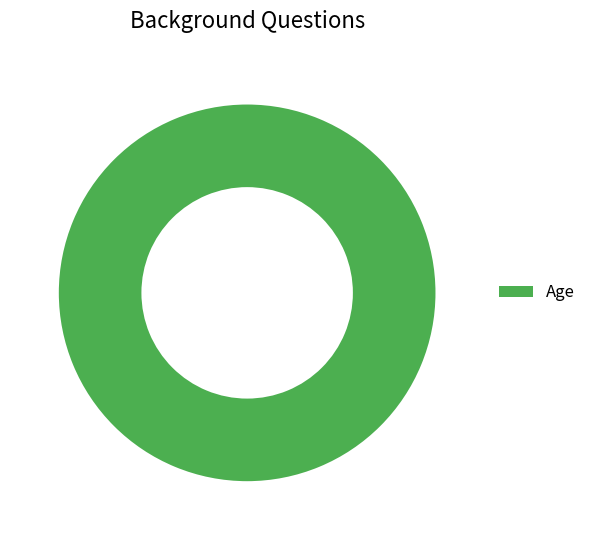

Is there a majority slice in this chart?

Yes